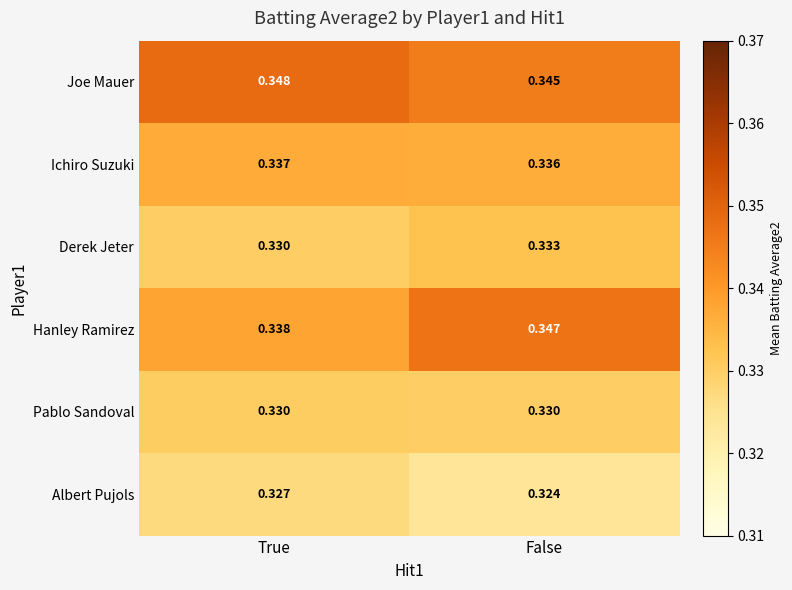

Which series has the largest range (max minus min)?

Hanley Ramirez